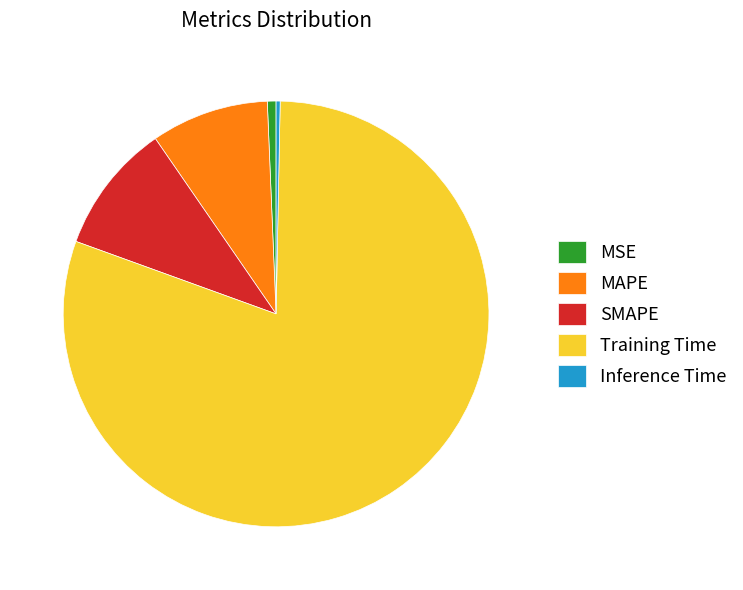

How many slices are in this pie chart?

5